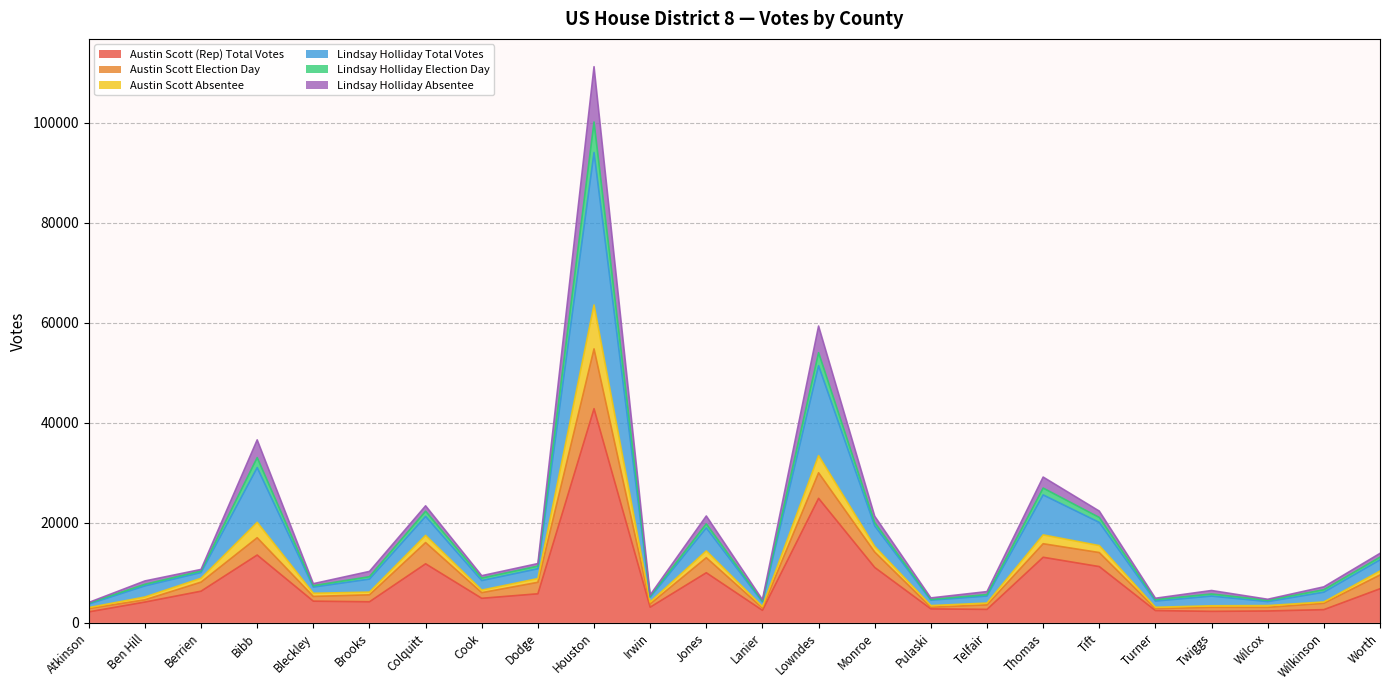

What is the sum of all Austin Scott (Rep) Total Votes values?

198374